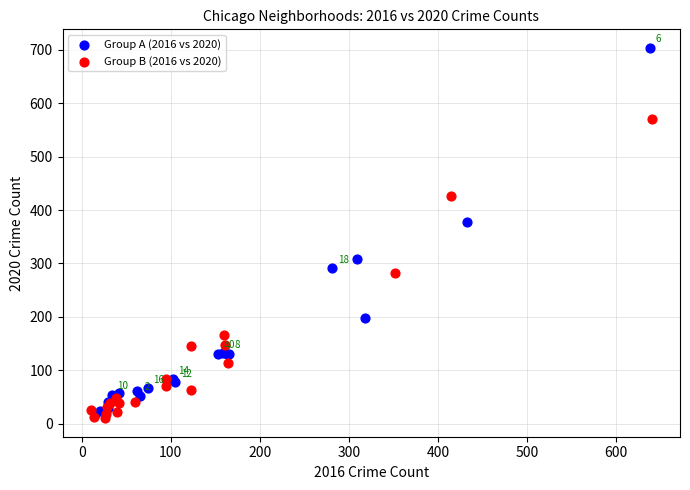

Which series has the widest spread of Y values?

Group A (2016 vs 2020)